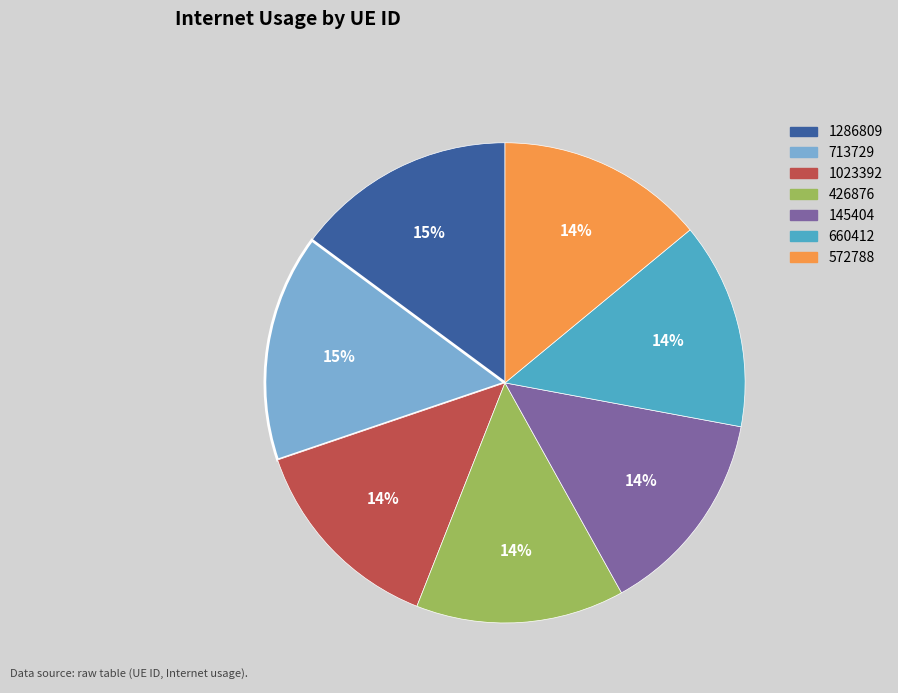

True or false: 713729 accounts for 15% of the total.

True